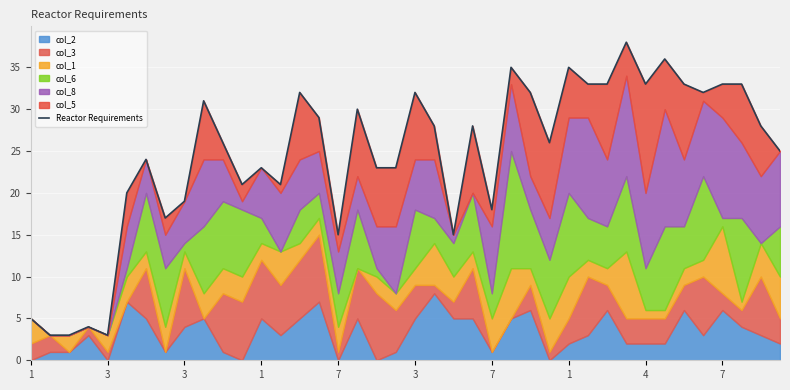

Reading left to right, extract all data points from this chart.

5	3	3	4	3	20	24	17	19	31	26	21	23	21	32	29	15	30	23	23	32	28	15	28	18	35	32	26	35	33	33	38	33	36	33	32	33	33	28	25